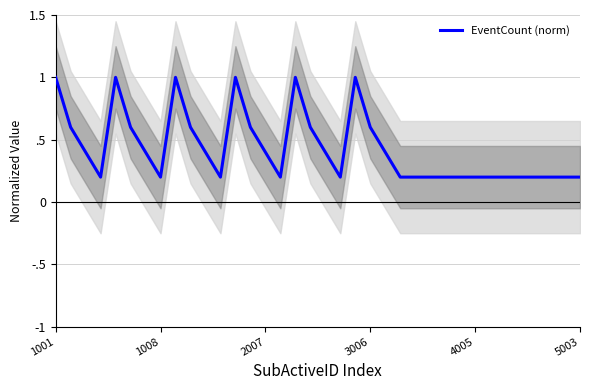

Which has a higher value, 18 or 1001?

1001